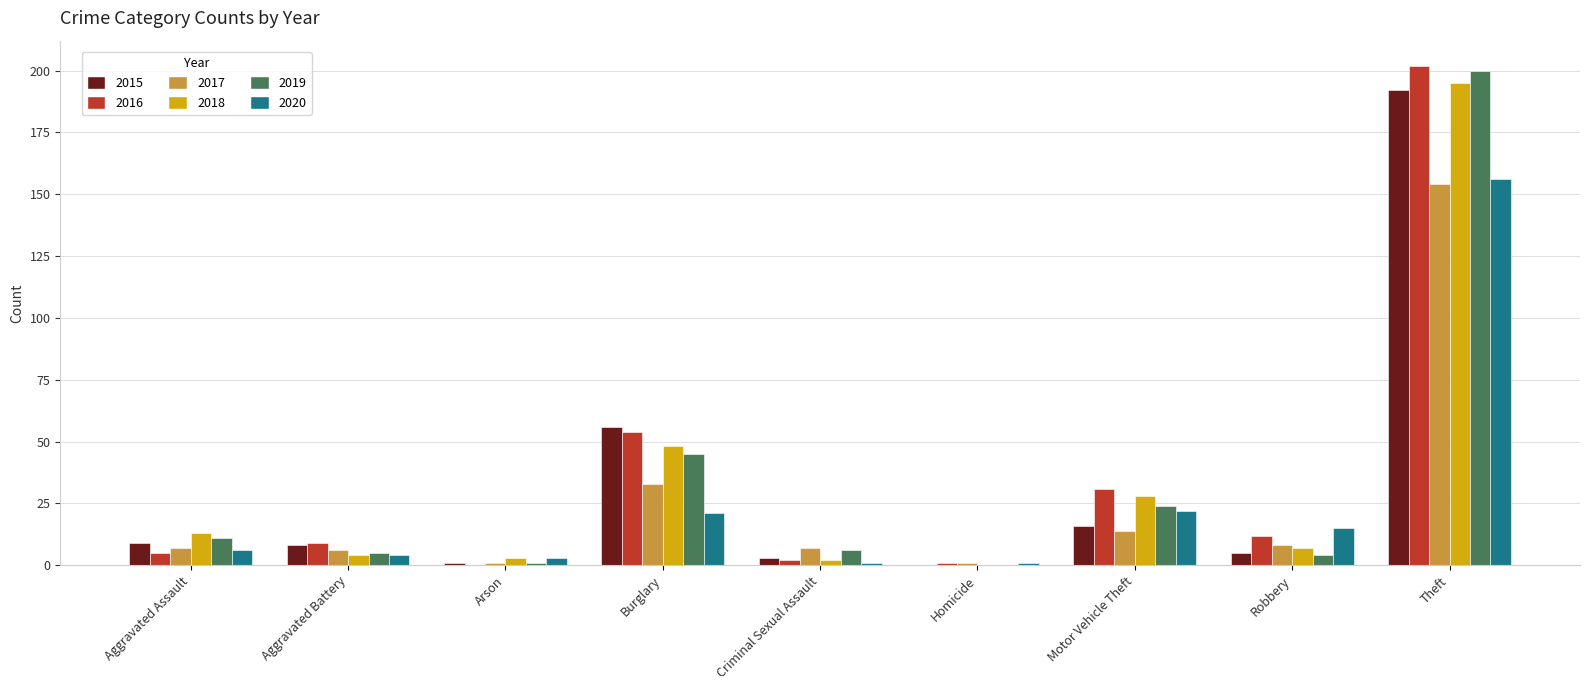

The value of 2019 at Burglary is 10. True or false?

False